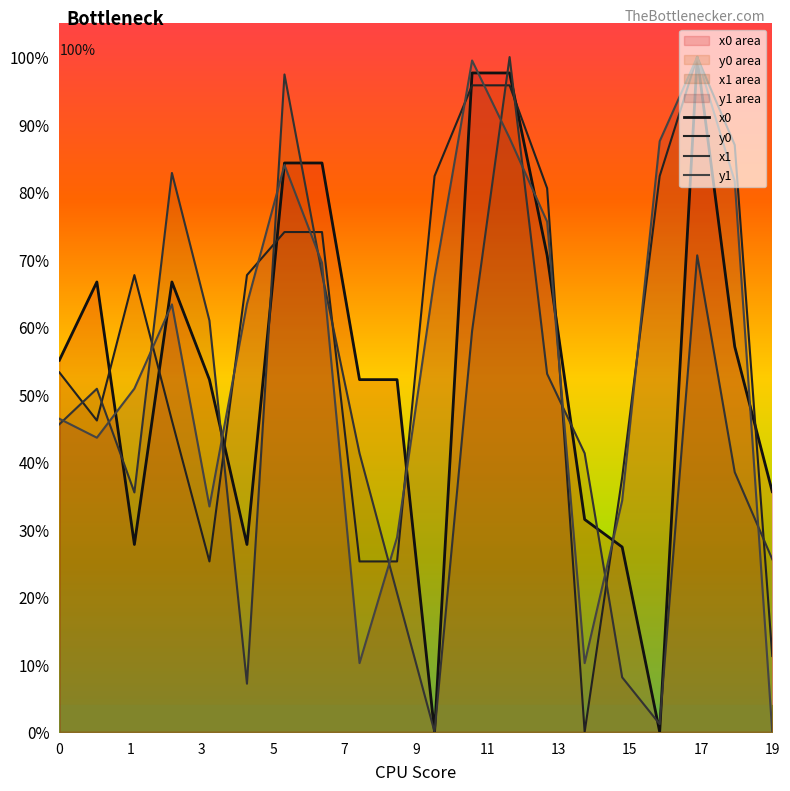

How many data points does each series have?

20